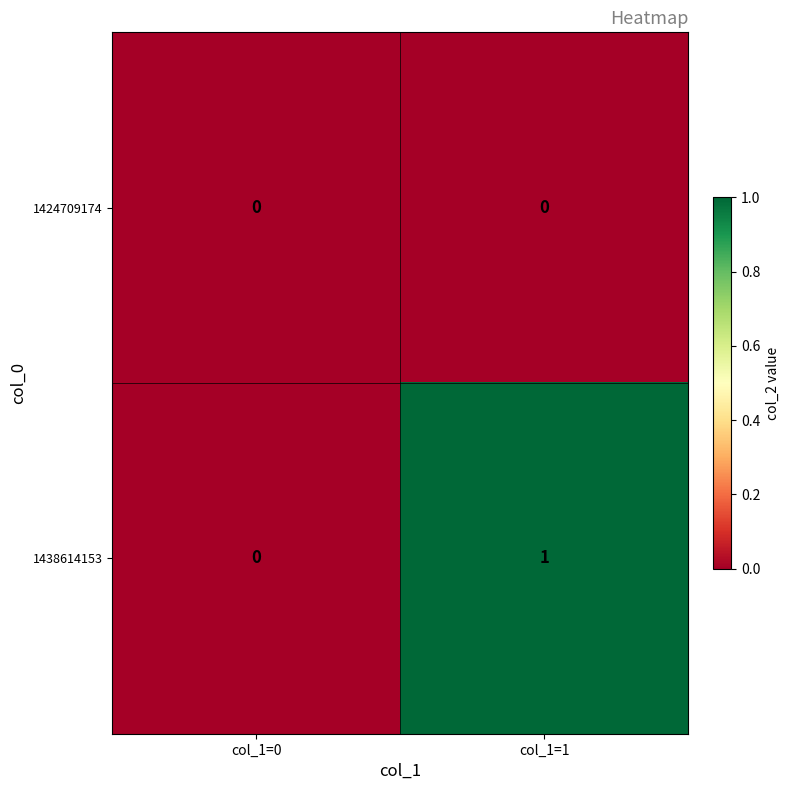

List the series in order of their overall mean, lowest first.

1424709174, 1438614153